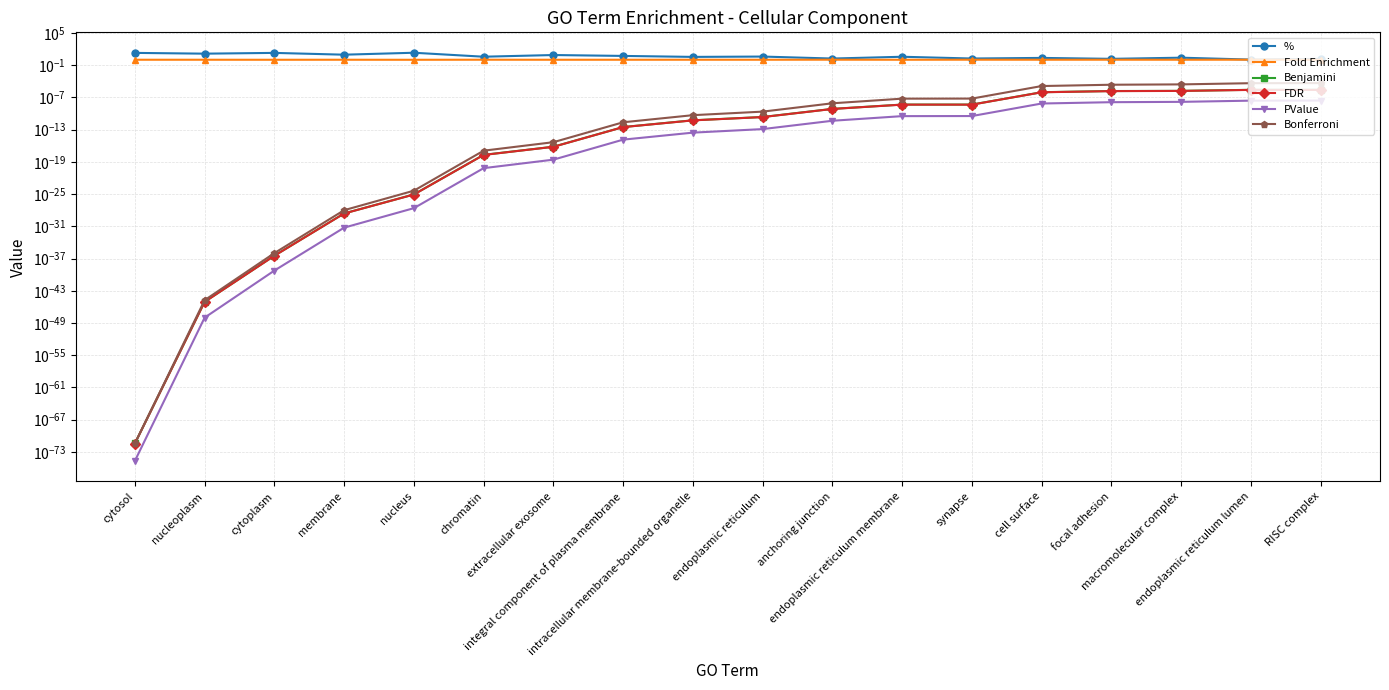

Does the chart display data point markers on the line(s)?

Yes